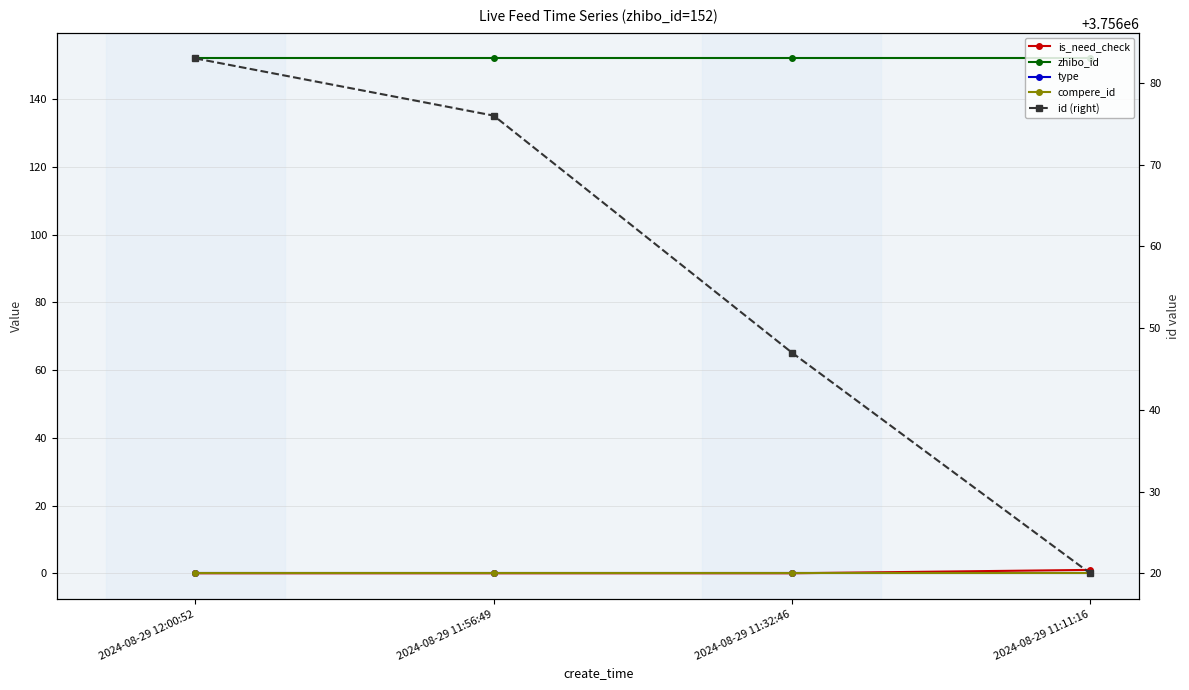

What is the greatest value displayed?

3756083